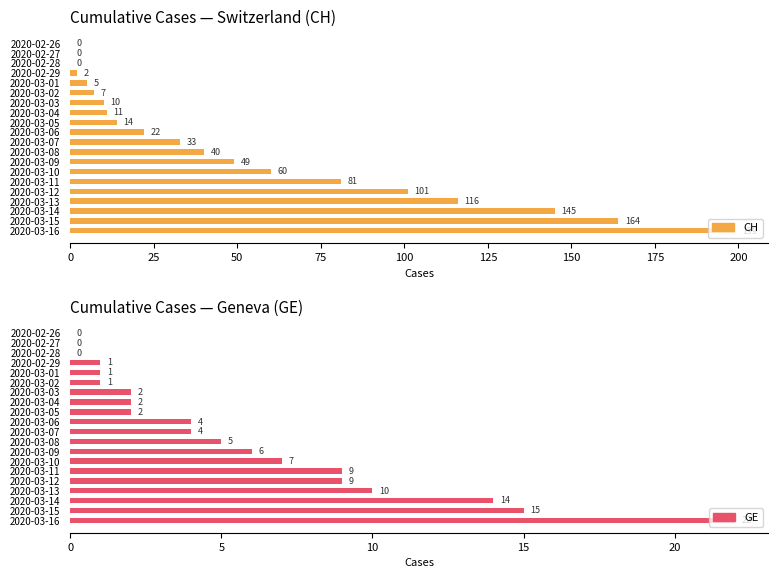

What is the sum of the CH values at 2020-03-15 and 2020-03-12?

265